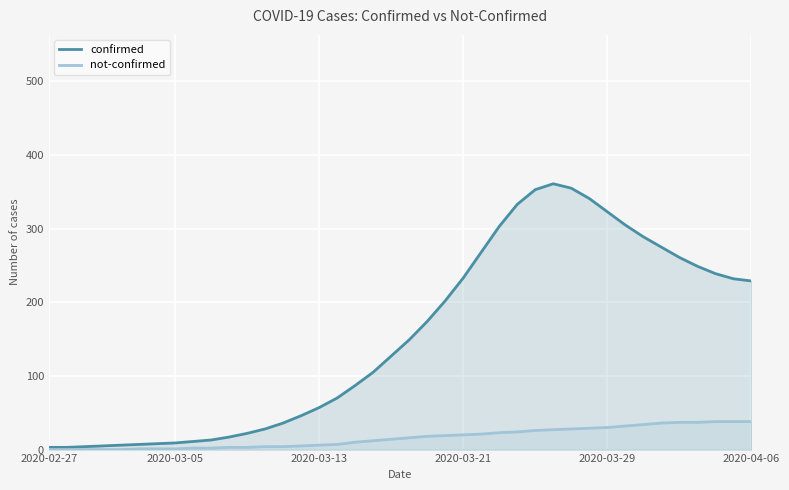

What is the value of the confirmed point at the 13th from the left?

28